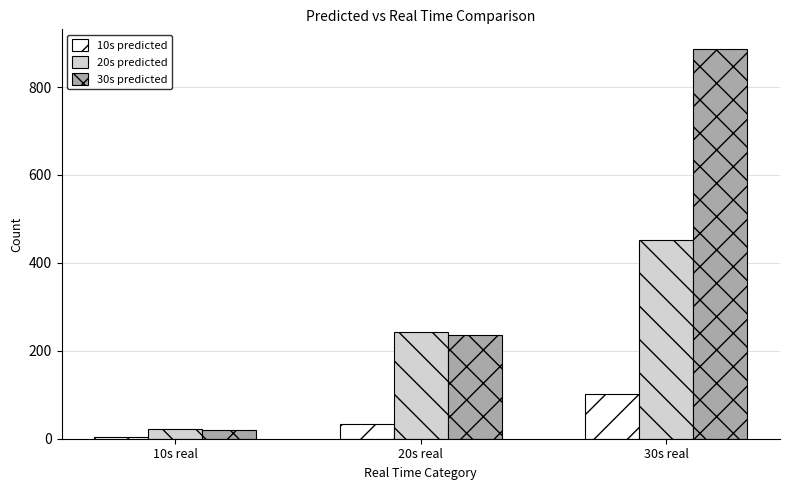

Reading left to right, list all the values displayed in this chart.

10s predicted: 10s real=3	20s real=34	30s real=102
20s predicted: 10s real=23	20s real=243	30s real=452
30s predicted: 10s real=20	20s real=236	30s real=887